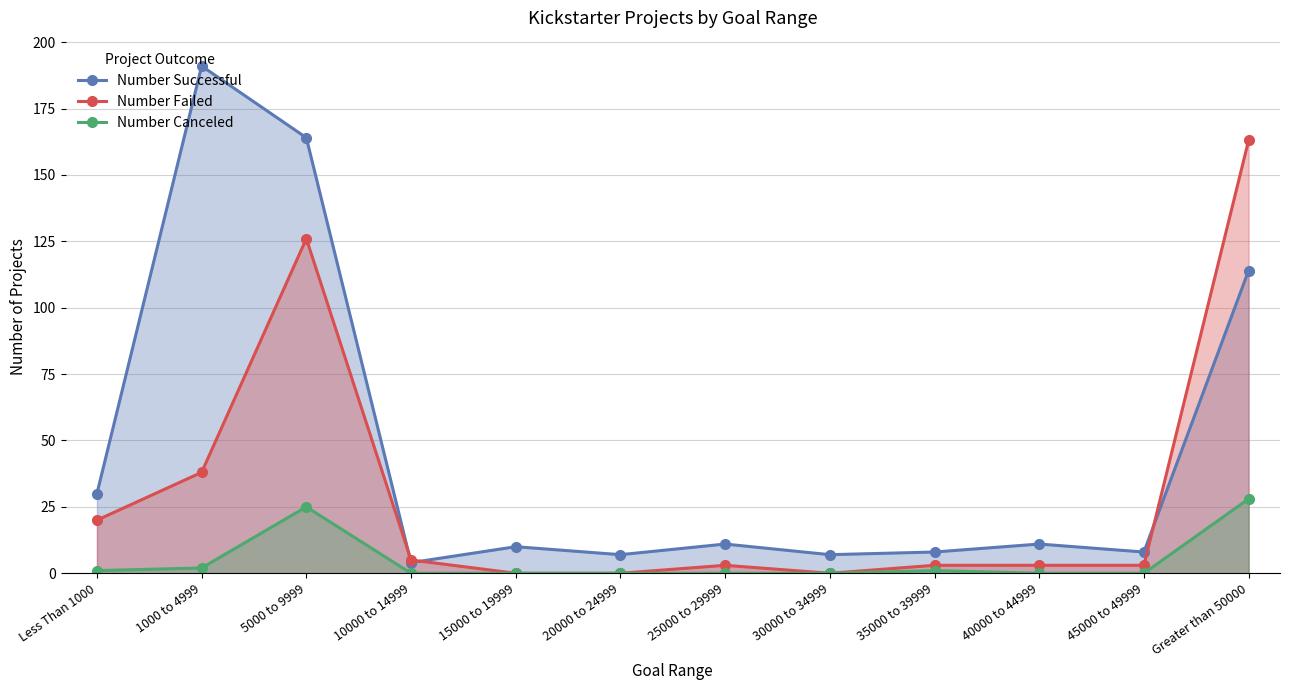

Which series has the largest total across all categories?

Number Successful